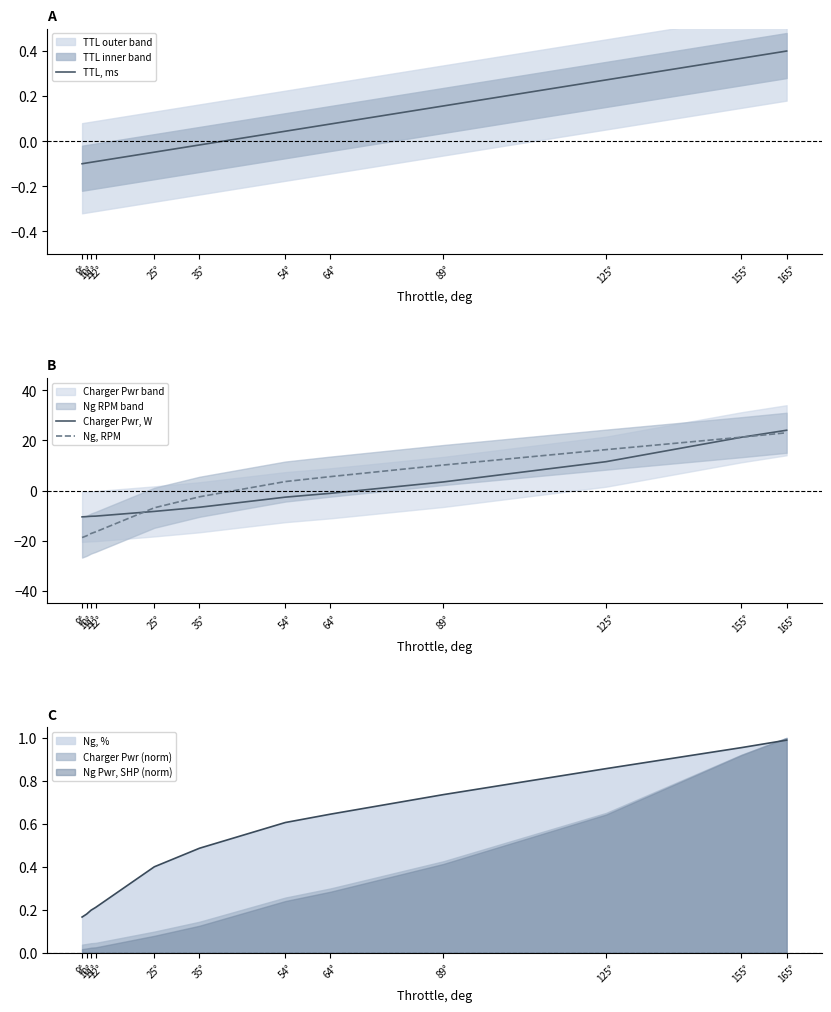

Reading left to right, transcribe all the data shown in this chart.

TTL, ms: 9°=-0.1	10°=-0.1	11°=-0.1	12°=-0.1	25°=-0.0	35°=-0.0	54°=0.0	64°=0.1	89°=0.2	125°=0.3	155°=0.4	165°=0.4
Charger Pwr, W: 9°=-10.5	10°=-10.4	11°=-10.3	12°=-10.2	25°=-8.3	35°=-6.7	54°=-2.6	64°=-1.1	89°=3.4	125°=11.5	155°=21.3	165°=24.1
Ng, RPM: 9°=-18.8	10°=-18.1	11°=-17.2	12°=-16.5	25°=-6.9	35°=-2.5	54°=3.6	64°=5.6	89°=10.2	125°=16.3	155°=21.3	165°=23.1